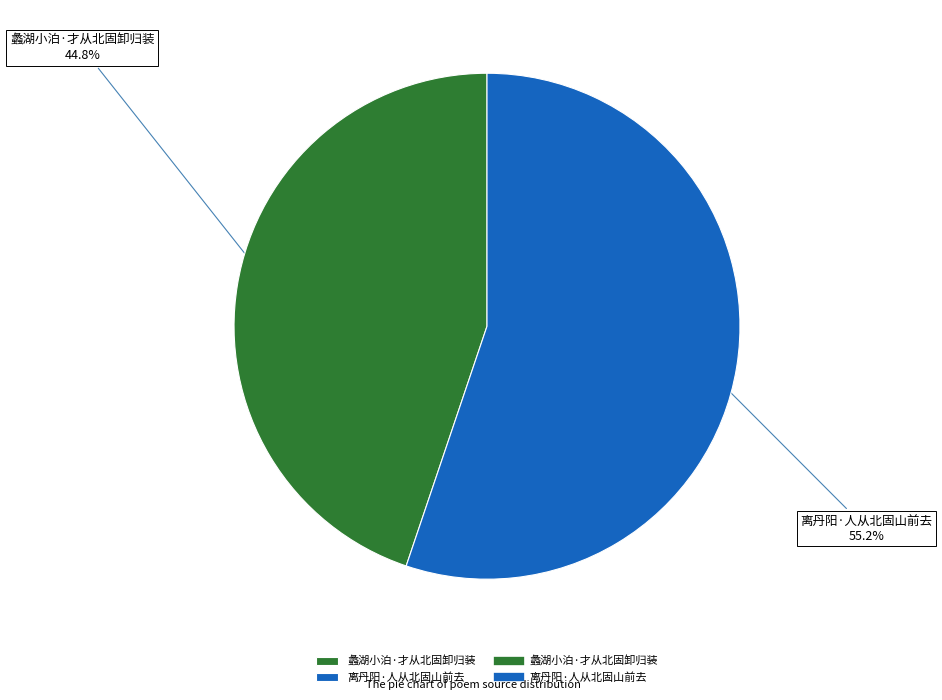

What is the largest slice in the pie chart?

离丹阳·人从北固山前去